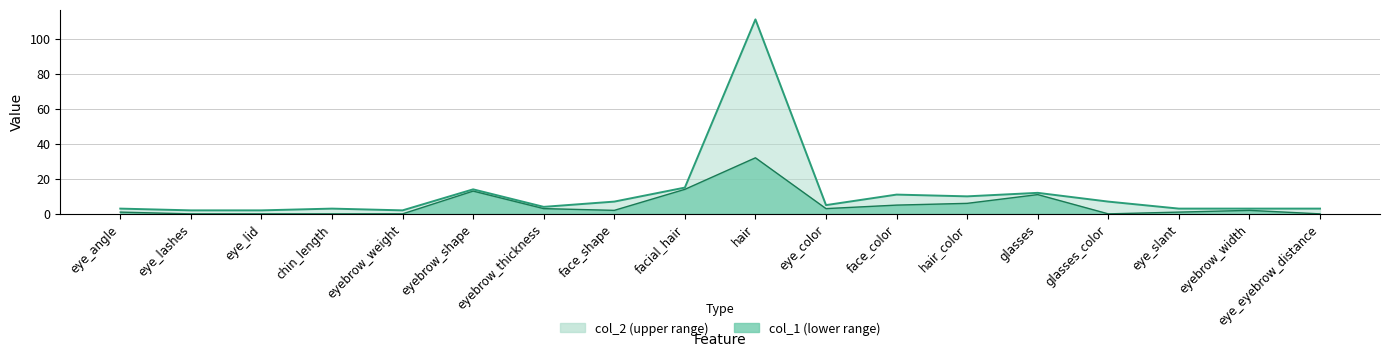

What is the difference between the col_1 line values at eye_lid and eye_slant?

1